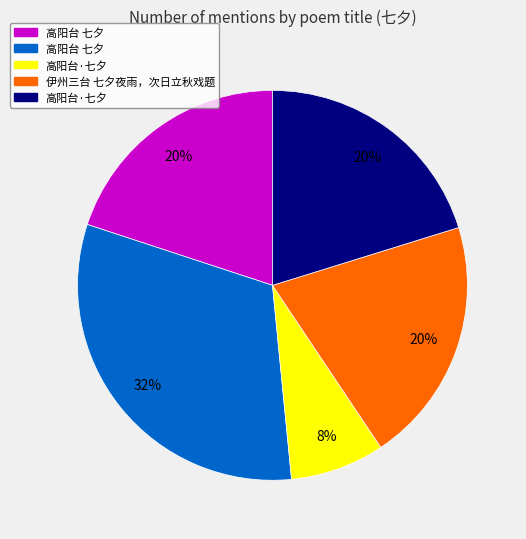

Does any single category account for the majority?

No